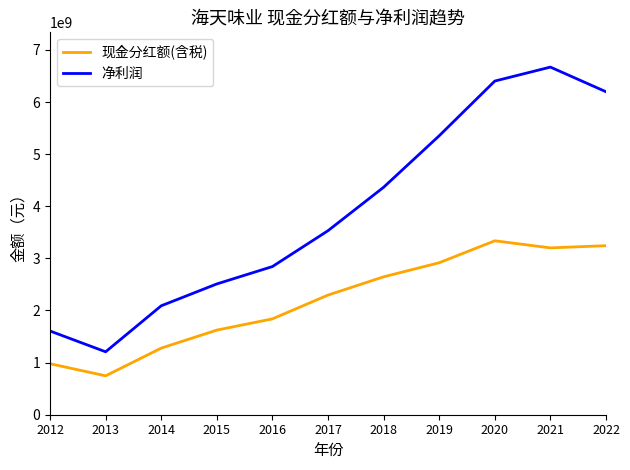

Reading right to left, list all the values displayed in this chart.

现金分红额(含税): 2022=3243683650.9	2021=3201557889.2	2020=3337656504.2	2019=2916398887.2	2018=2646361953.2	2017=2296025695.0	2016=1839366476.0	2015=1623747600.0	2014=1278043000.0	2013=746550000.0	2012=978600000.0
净利润: 2022=6197716943.8	2021=6670757811.7	2020=6402859991.9	2019=5353185029.4	2018=4364813027.9	2017=3531436928.2	2016=2843133968.2	2015=2509632367.3	2014=2090275690.3	2013=1207566853.0	2012=1606418791.7